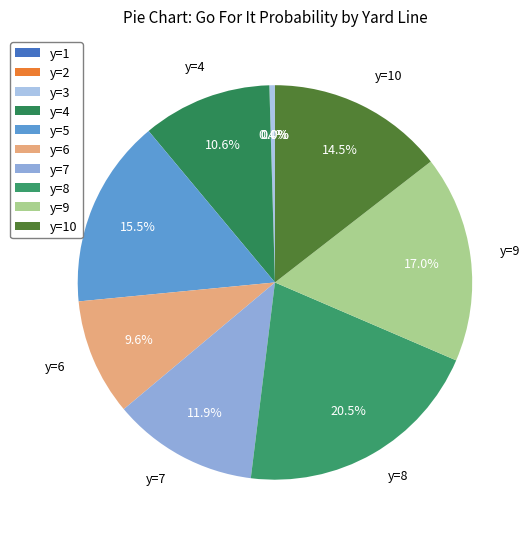

To the nearest percent, what is the average slice percentage?

10%